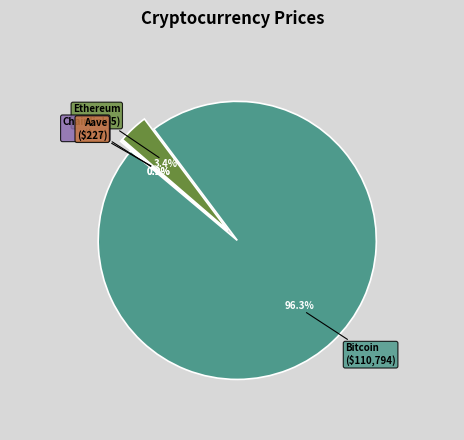

Combined, do Aave and Bitcoin account for over 50%?

Yes